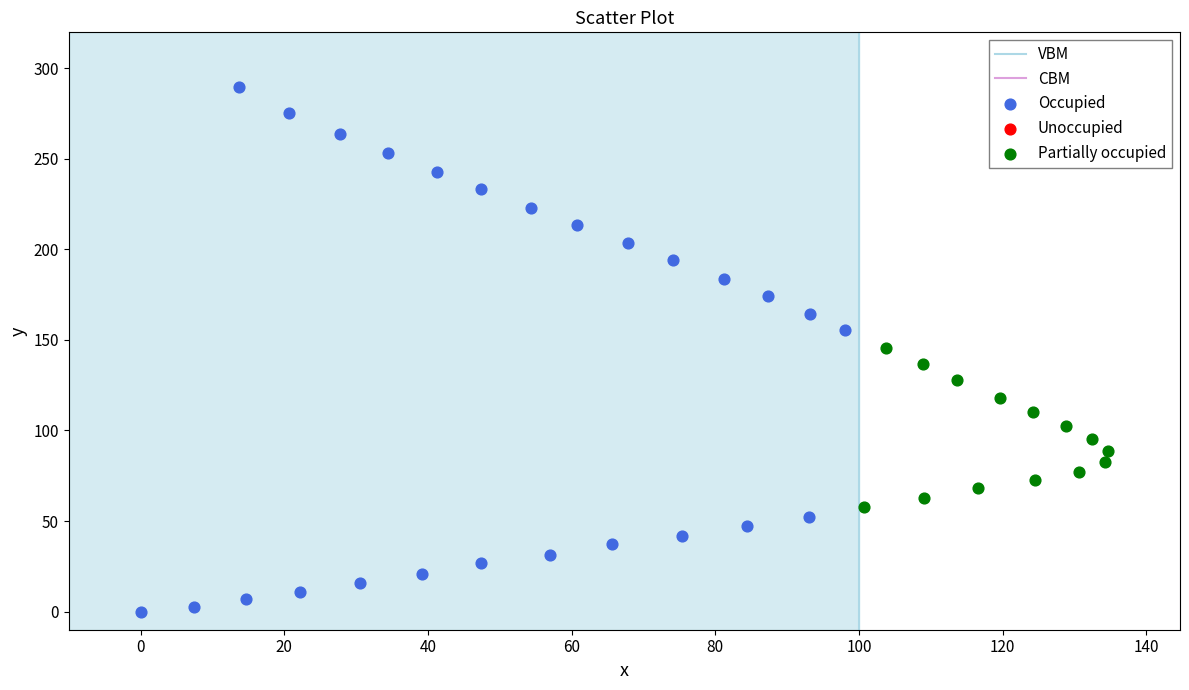

Which series reaches the minimum Y coordinate?

Occupied